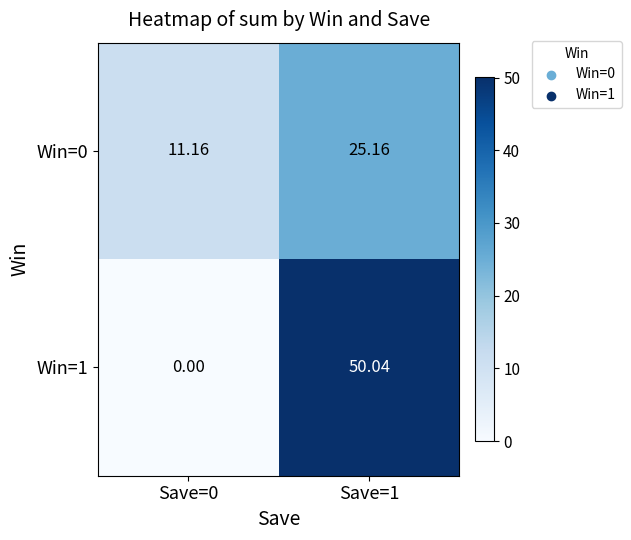

What is the difference between the highest and lowest values at Save=0?

11.2